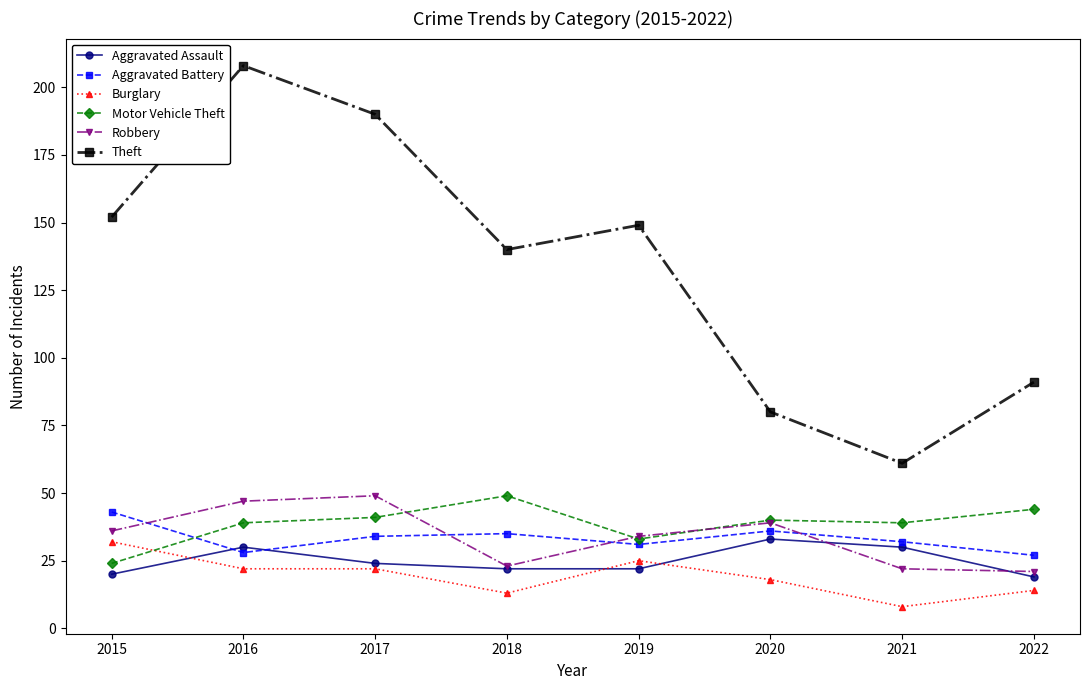

In Aggravated Battery, how many points are higher than both neighbors (excluding endpoints)?

2